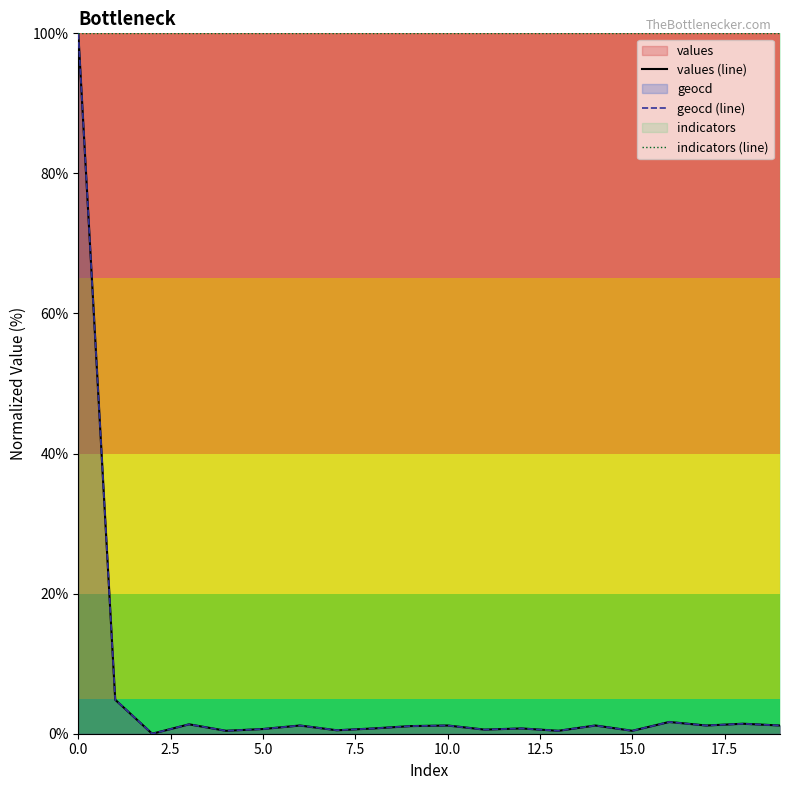

The value of geocd (line) at 12 is 1.0. True or false?

False